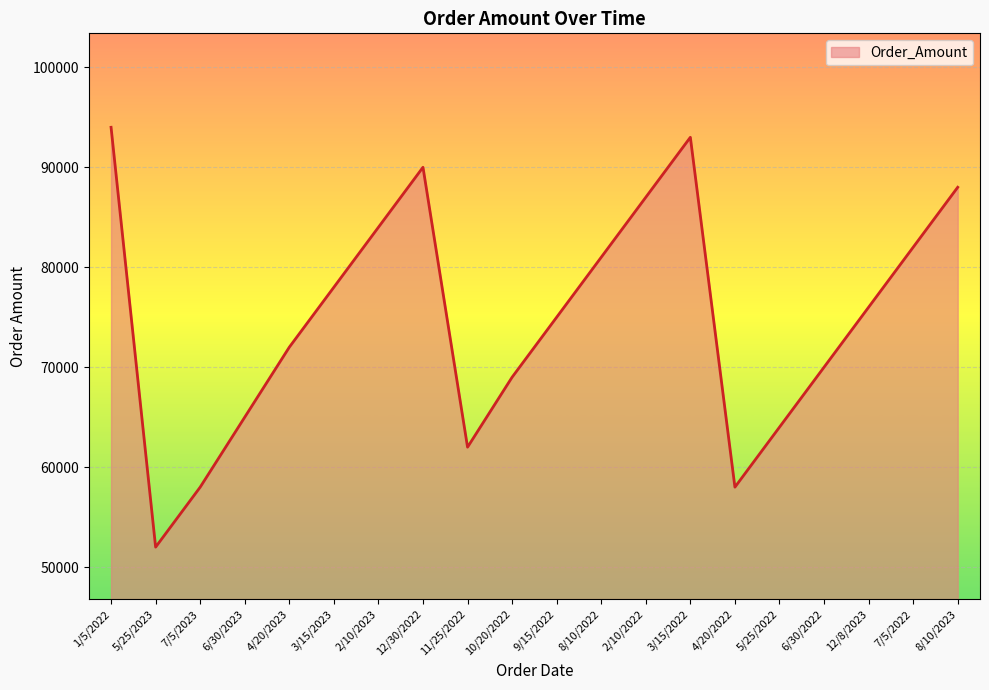

How many interior local valleys (lower than both neighbors) does the data have?

3